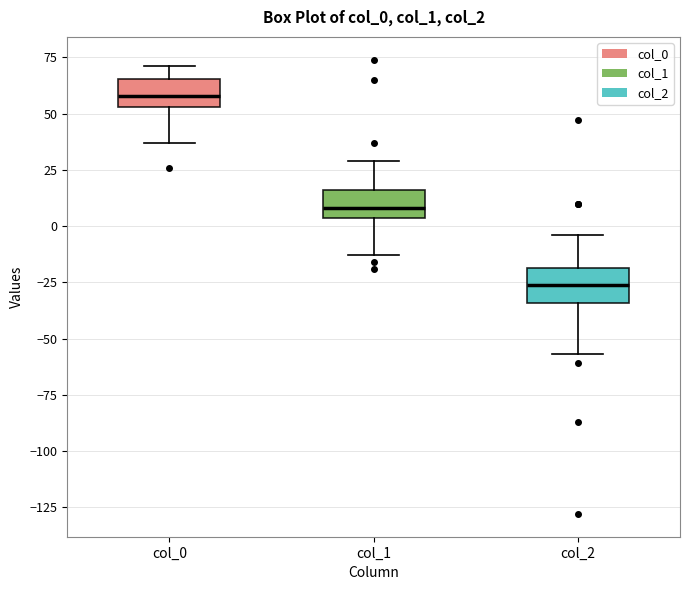

Reading left to right, transcribe this box plot: for each box, give where its median line is, the range the box spans, and where its two whiskers end, as read against the y-axis. The values are not printed on the chart, so give them approximately, as read against the axis.

col_0: median 60, box 55 to 65, whiskers 35 to 70
col_1: median 10, box 5 to 15, whiskers -15 to 30
col_2: median -25, box -35 to -20, whiskers -55 to -5